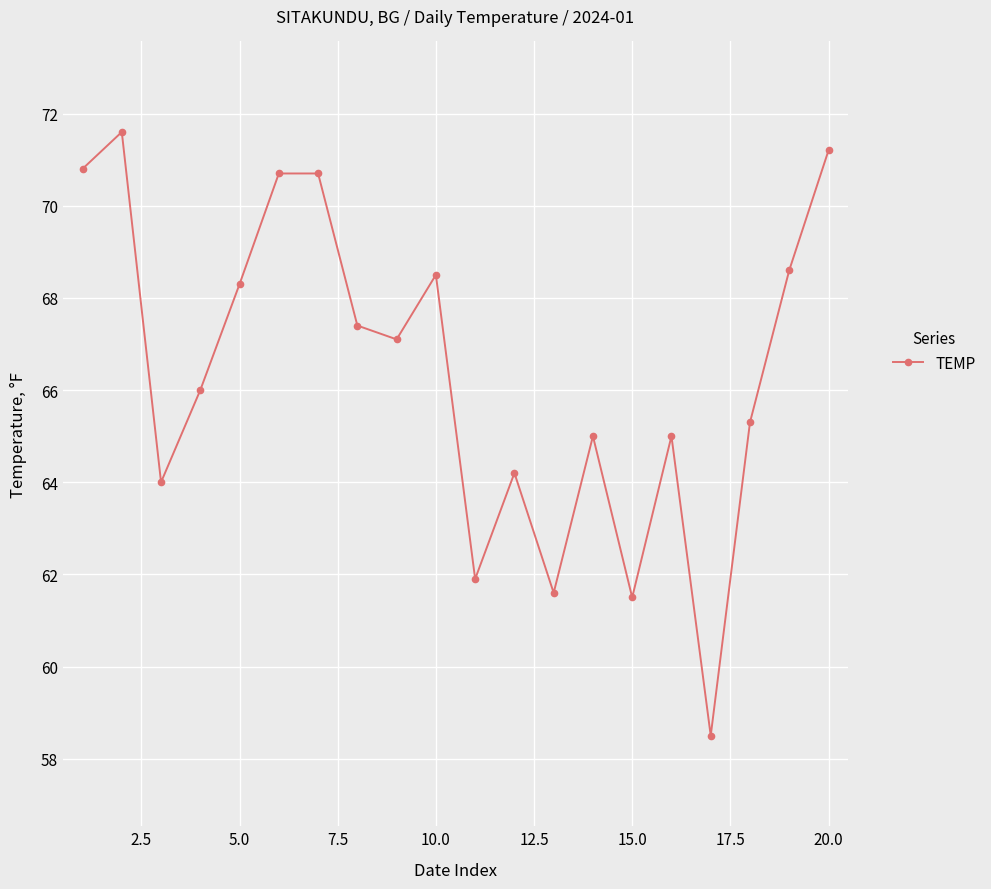

How many points are lower than both their immediate neighbors (excluding endpoints)?

6